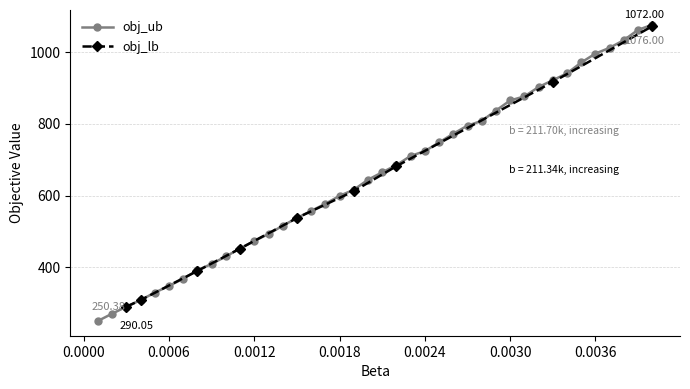

What is the smallest value displayed?

250.4